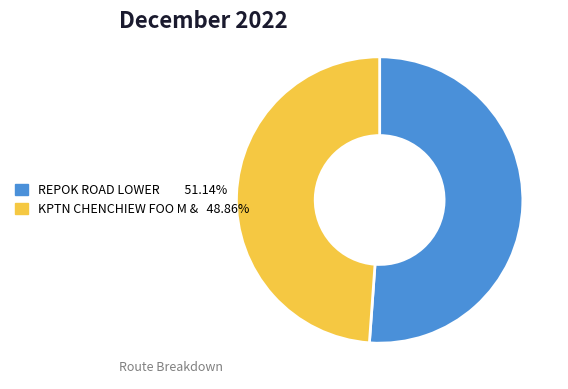

Does any single category account for the majority?

Yes